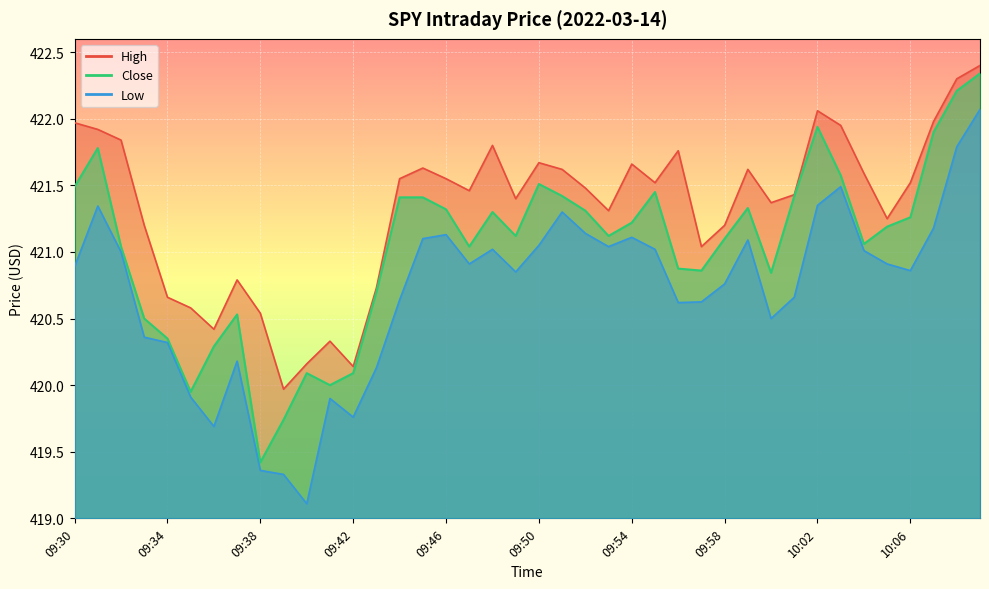

What is the maximum value shown in the chart?

422.4